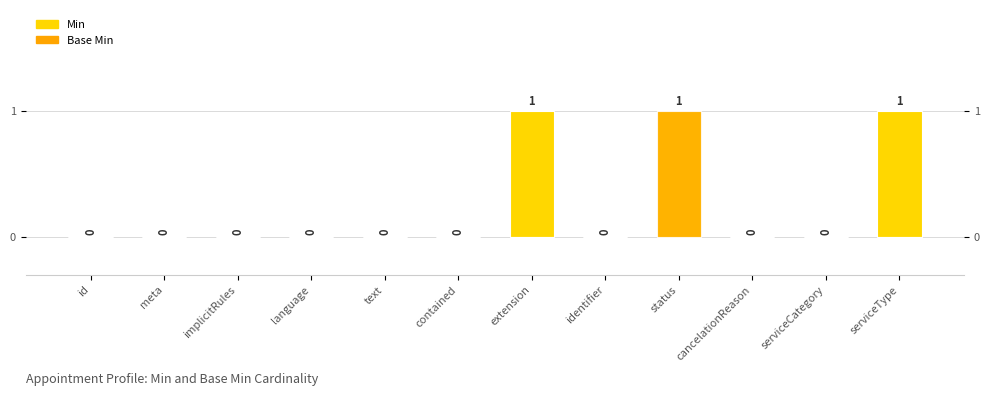

What is the label of the 3rd bar from the right?

cancelationReason